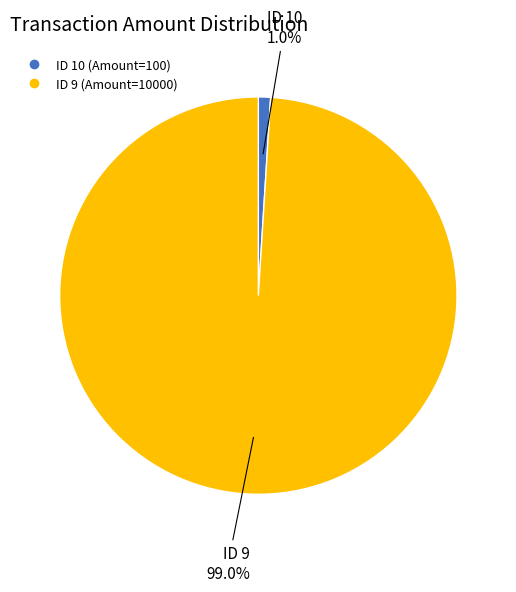

How many slices are in this pie chart?

2